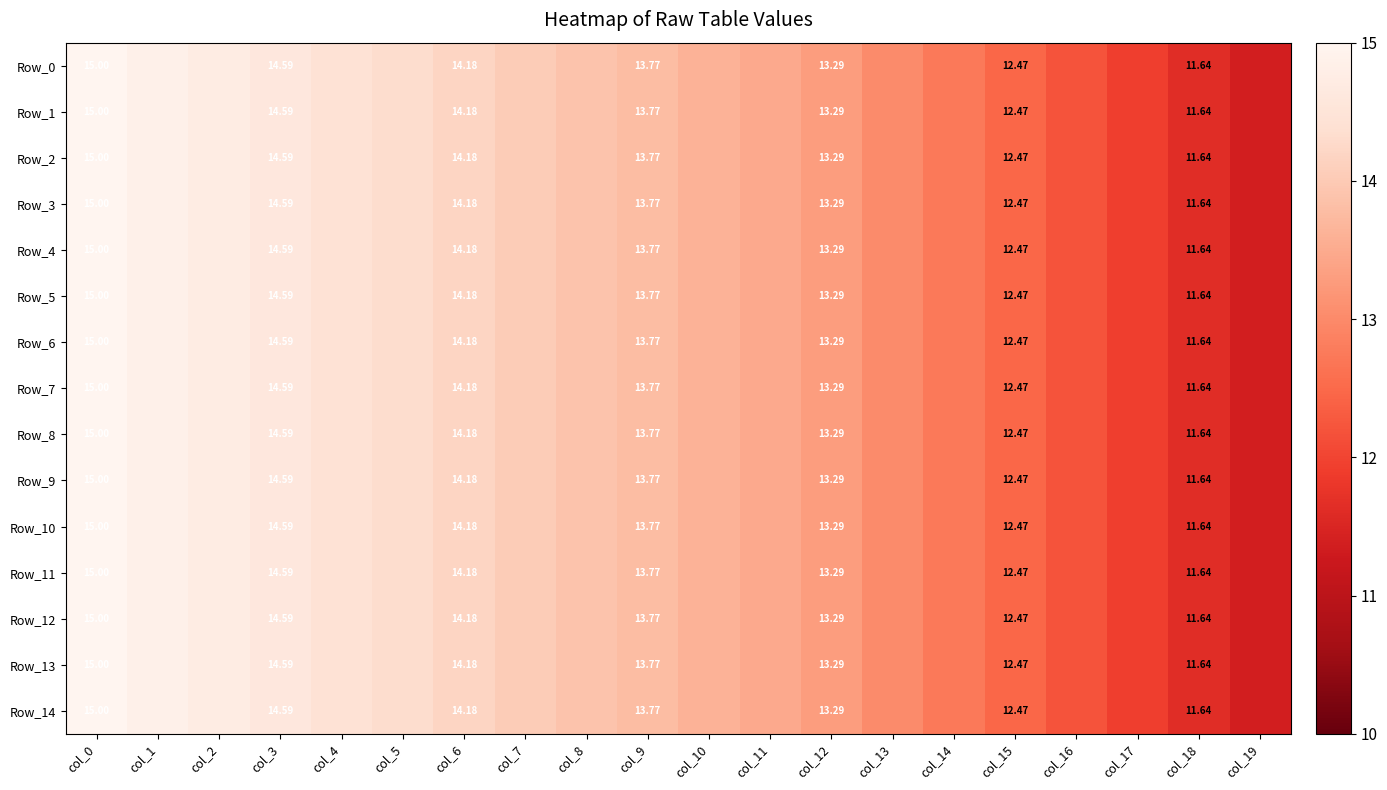

Is the value of Row_9 at col_9 greater than the value of Row_12 at col_0?

No